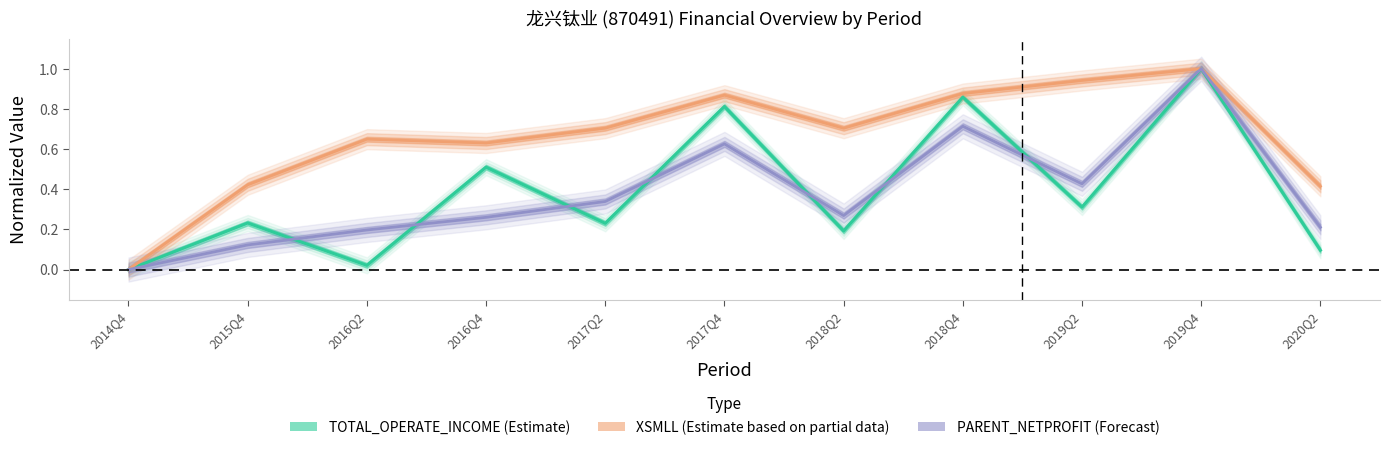

List the labels in order of XSMLL value, smallest first.

2014Q4, 2020Q2, 2015Q4, 2016Q4, 2016Q2, 2018Q2, 2017Q2, 2017Q4, 2018Q4, 2019Q2, 2019Q4